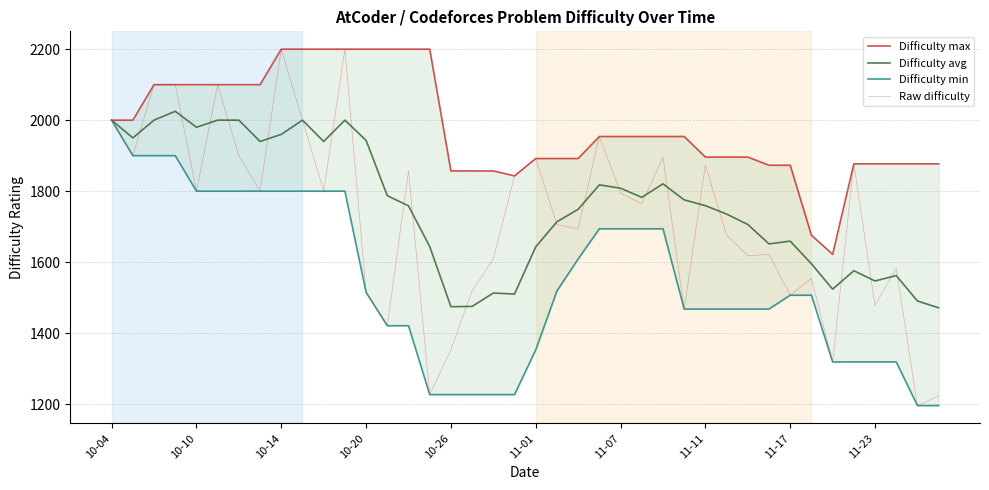

The value of Difficulty max at 10-26 is 1857.0. True or false?

True